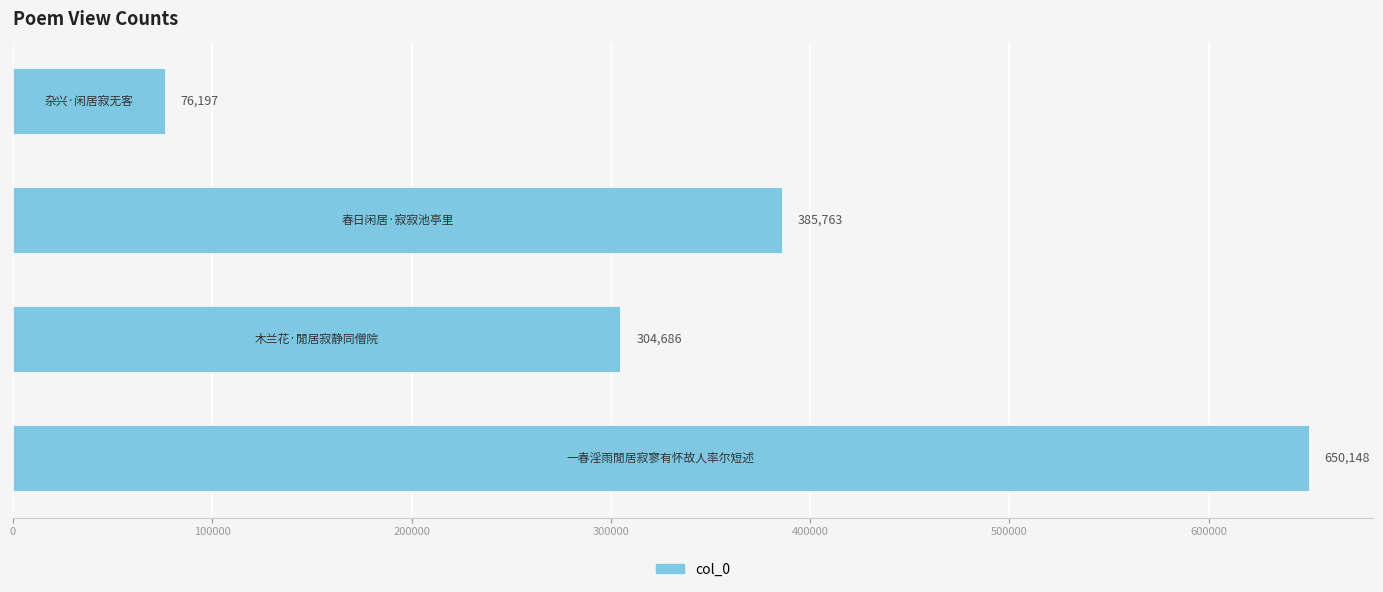

What is the maximum value shown in the chart?

650148